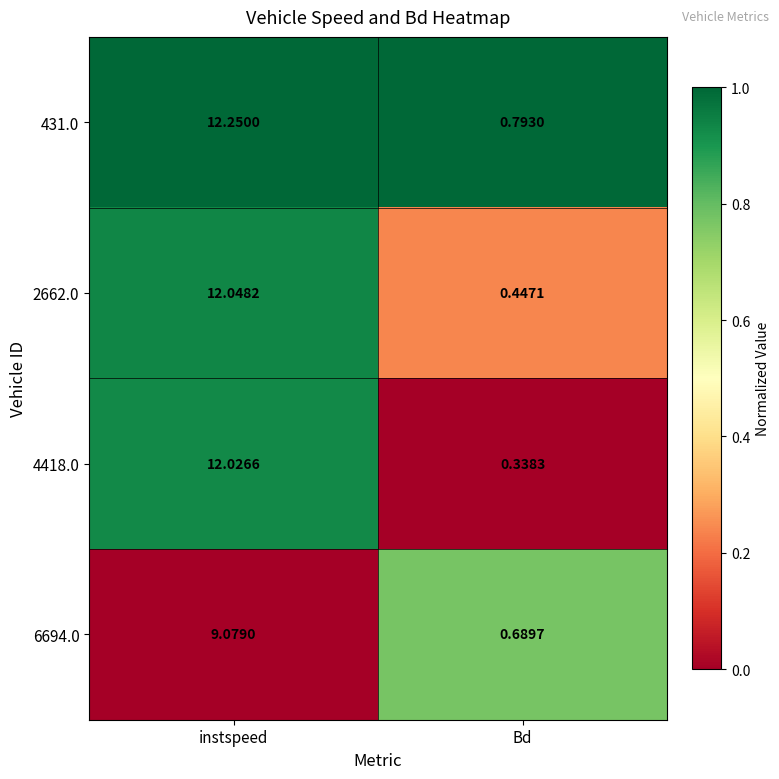

Rank the categories by 6694.0 value from highest to lowest.

instspeed, Bd